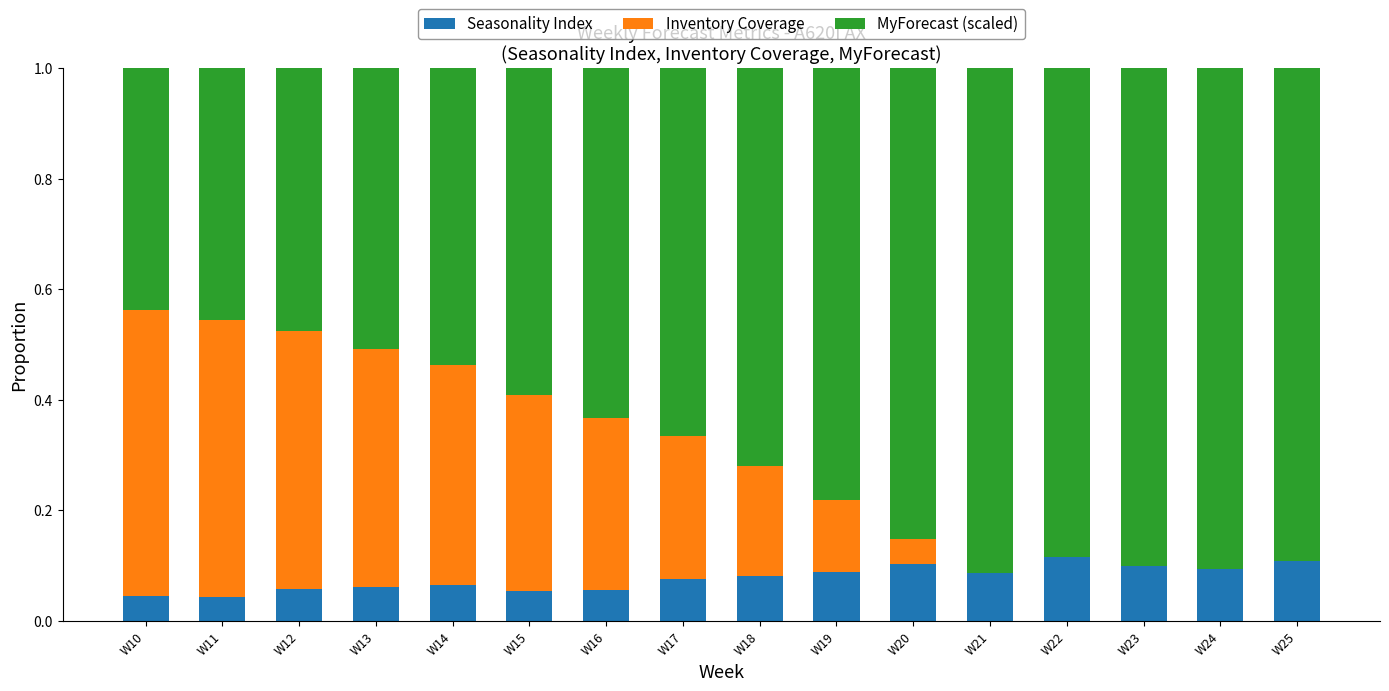

The Seasonality Index series shows 0.0 at W11. True or false?

True